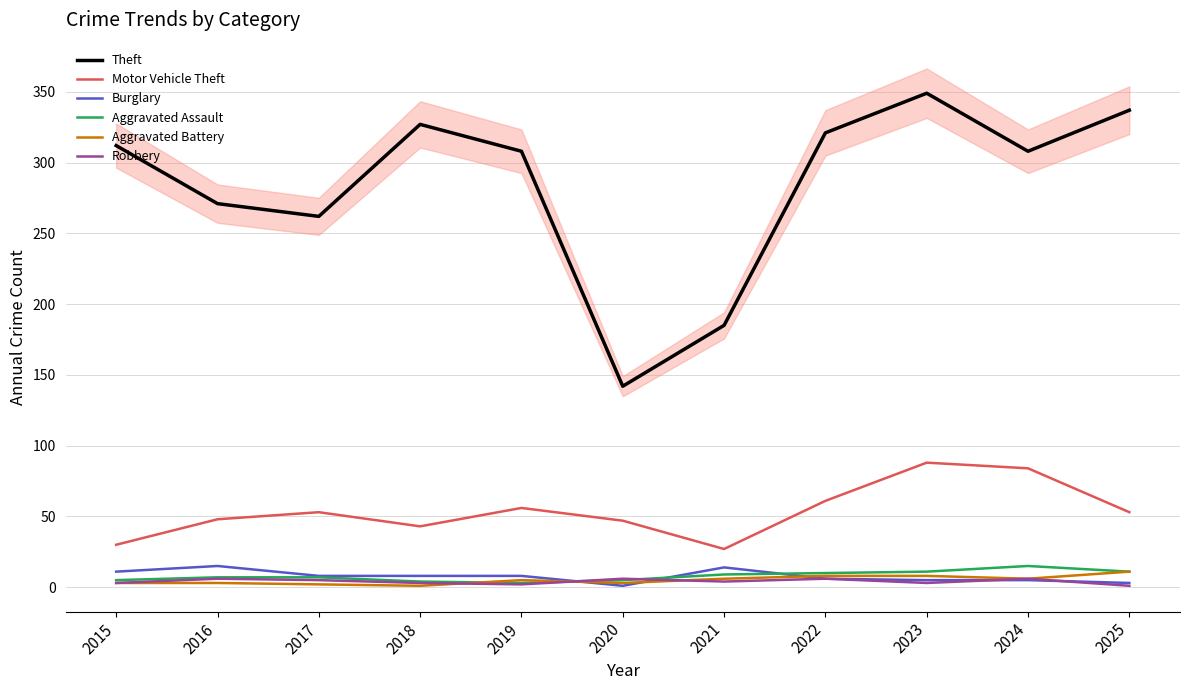

Where do Aggravated Battery and Burglary first cross each other?

2019 and 2020